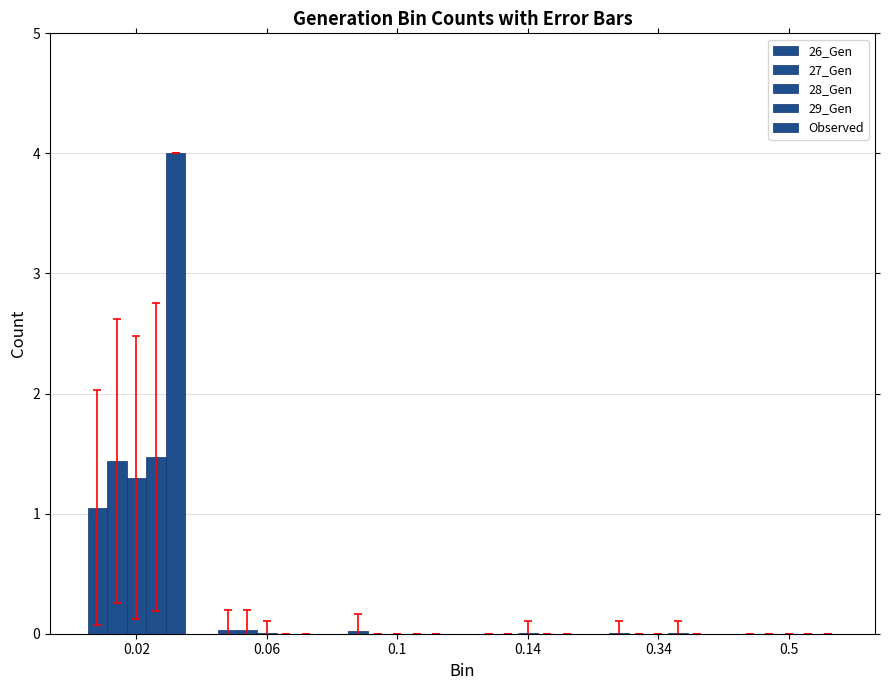

Reading left to right, list all the values displayed in this chart.

26_Gen: 0.02=1.1	0.06=0.0	0.1=0.0	0.14=0.0	0.34=0.0	0.5=0.0
27_Gen: 0.02=1.4	0.06=0.0	0.1=0.0	0.14=0.0	0.34=0.0	0.5=0.0
28_Gen: 0.02=1.3	0.06=0.0	0.1=0.0	0.14=0.0	0.34=0.0	0.5=0.0
29_Gen: 0.02=1.5	0.06=0.0	0.1=0.0	0.14=0.0	0.34=0.0	0.5=0.0
Observed: 0.02=4.0	0.06=0.0	0.1=0.0	0.14=0.0	0.34=0.0	0.5=0.0